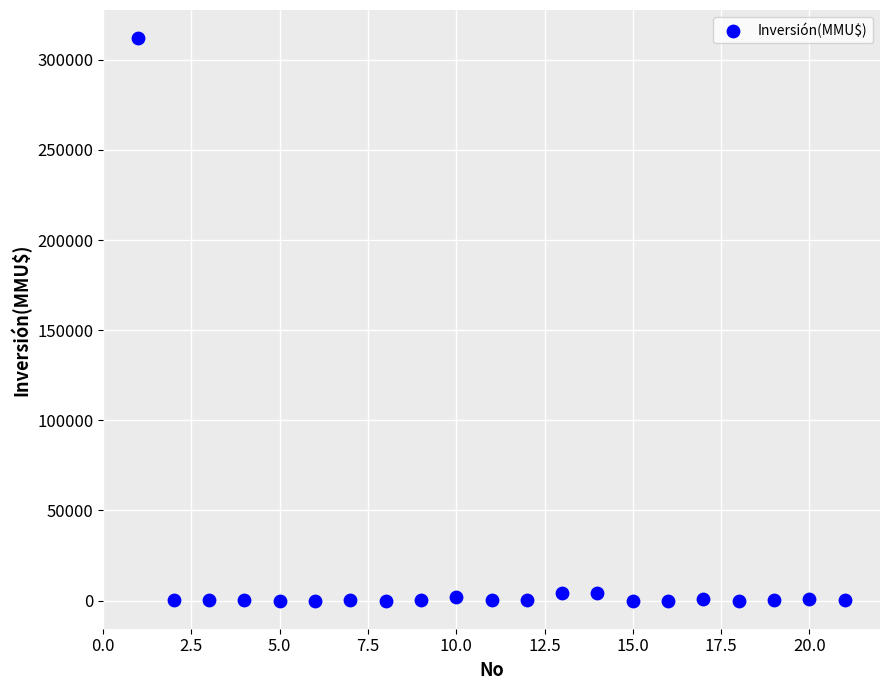

What is the range of X values (max minus min)?

20